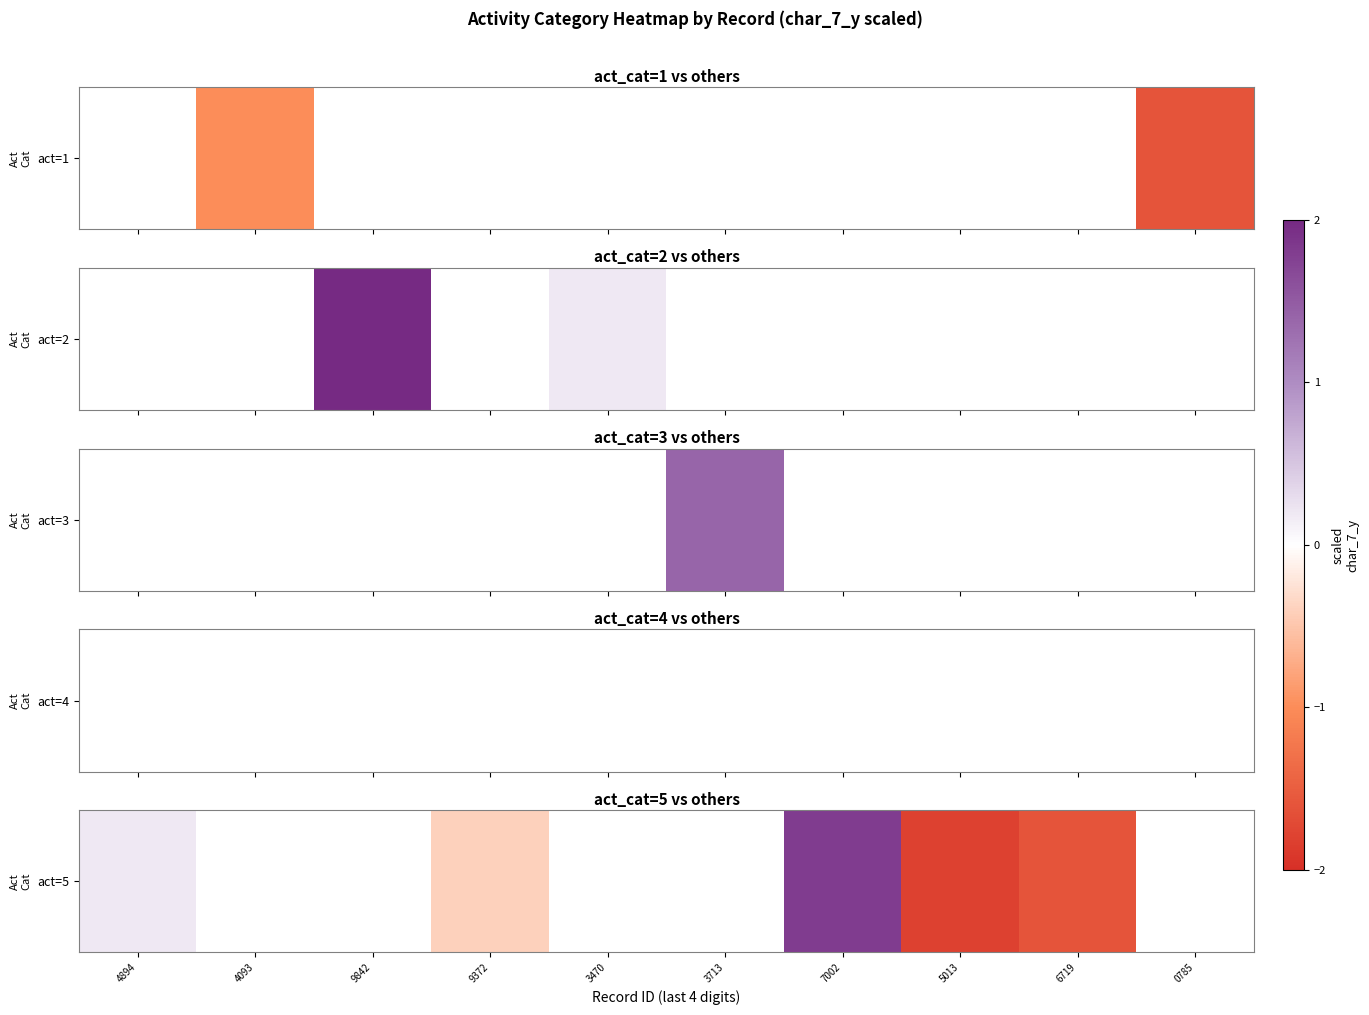

What is the greatest value displayed?

1.8